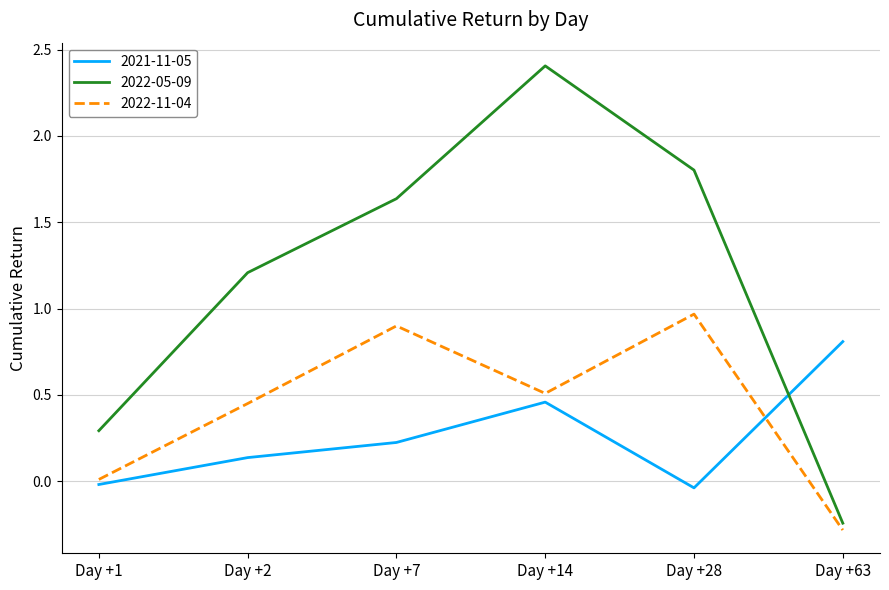

Is it true that 2022-11-04 equals 0.9 at Day +7?

True